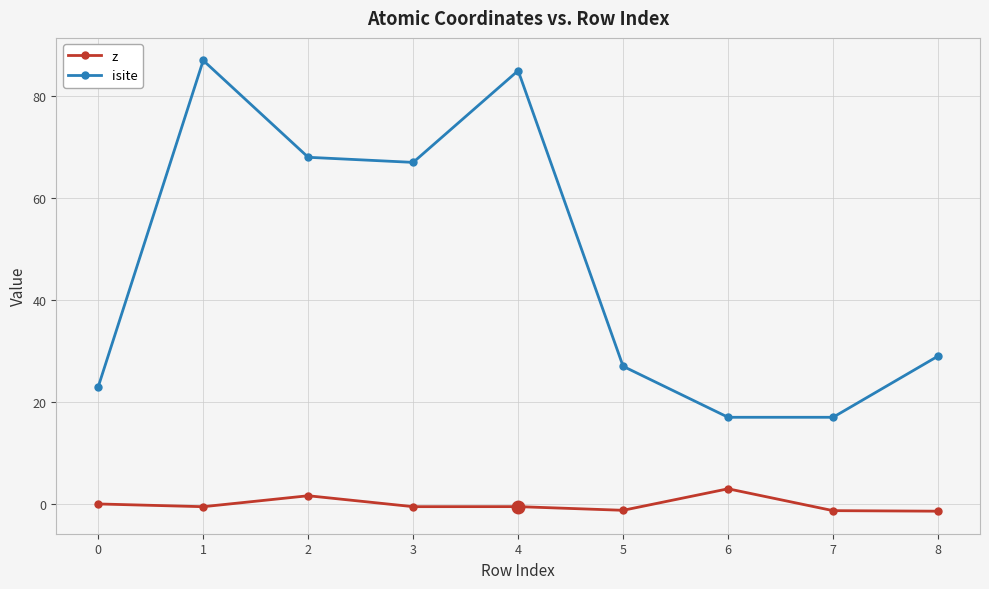

True or false: isite has a value of 17.0 at 6.

True